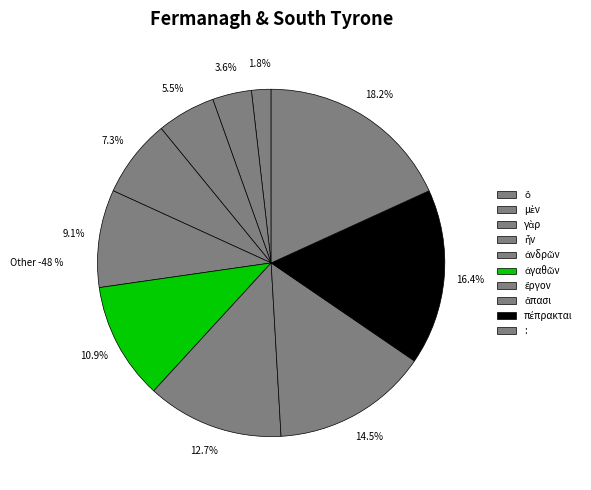

Which slice is the largest?

: